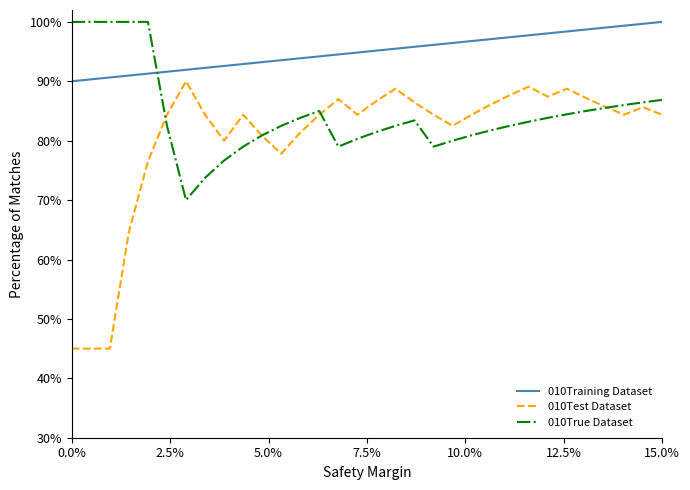

How many lines are shown in the chart?

3